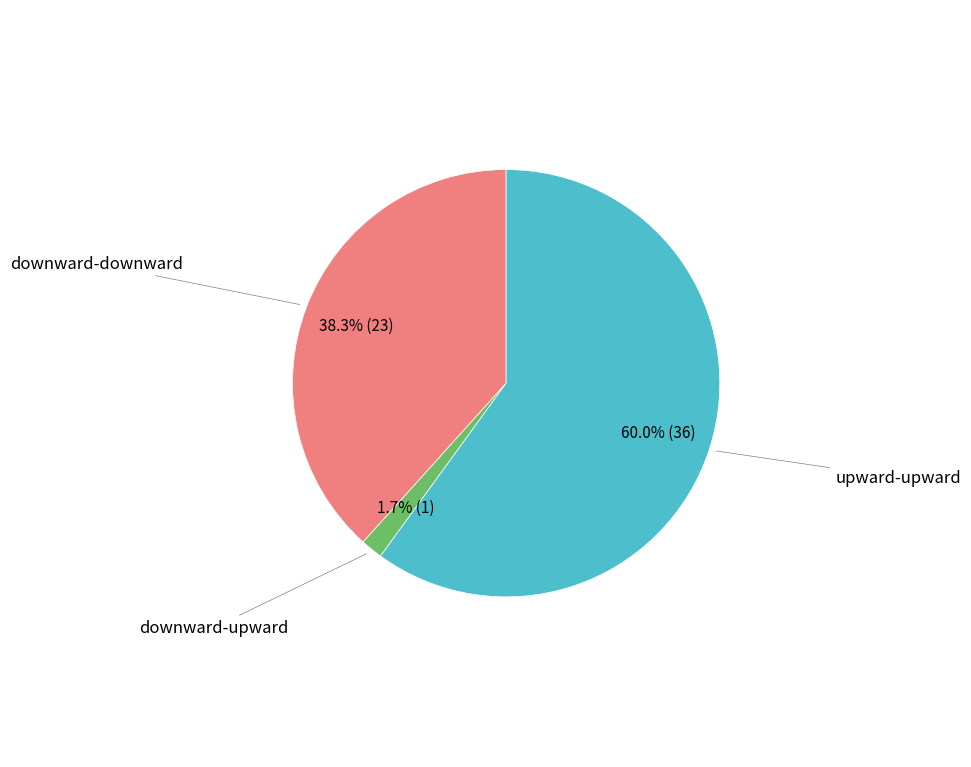

Is there a majority slice in this chart?

Yes